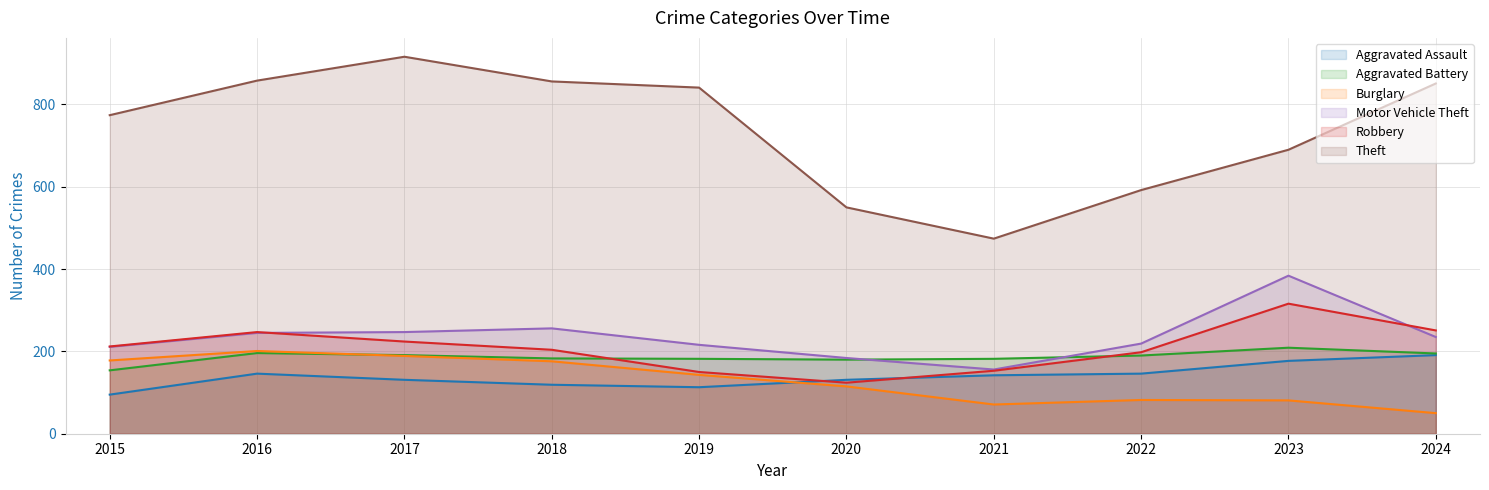

How many lines are shown in the chart?

6